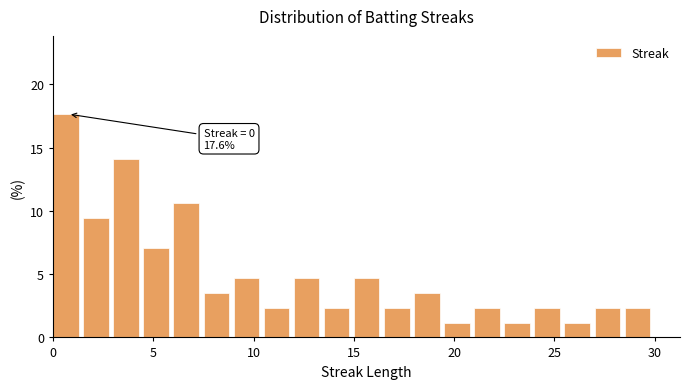

Read against the x-axis, roughly where is the centre of the tallest bar?

0.5